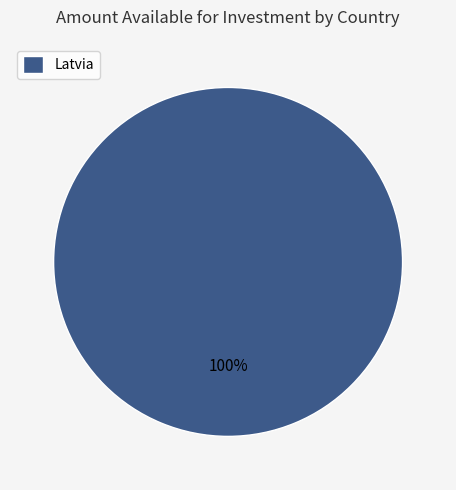

Is it true that Latvia is 100% of the pie?

True